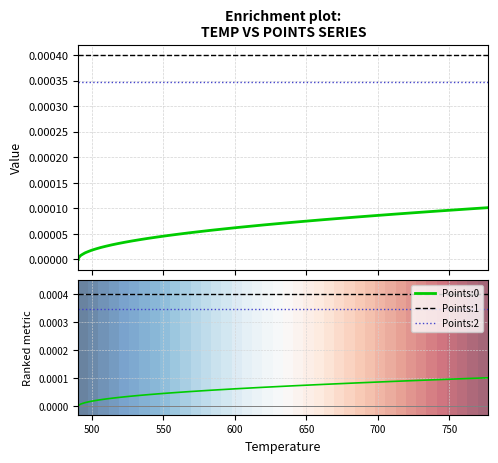

True or false: Points:0 has more than 0 points higher than both neighbors.

False